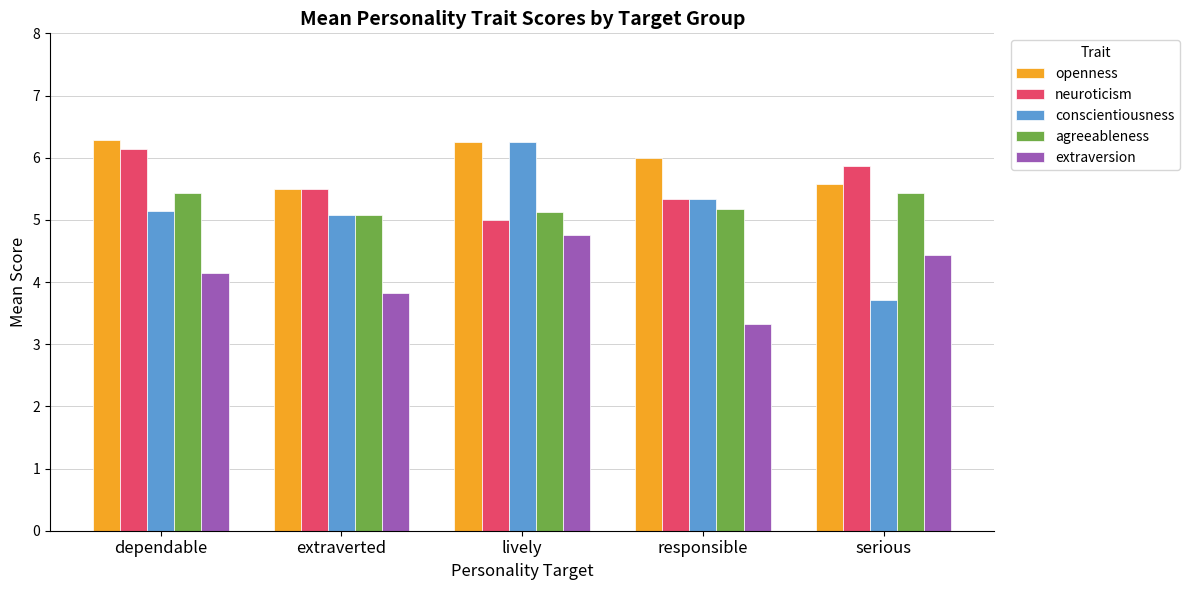

How many values in the extraversion series are below 4?

2